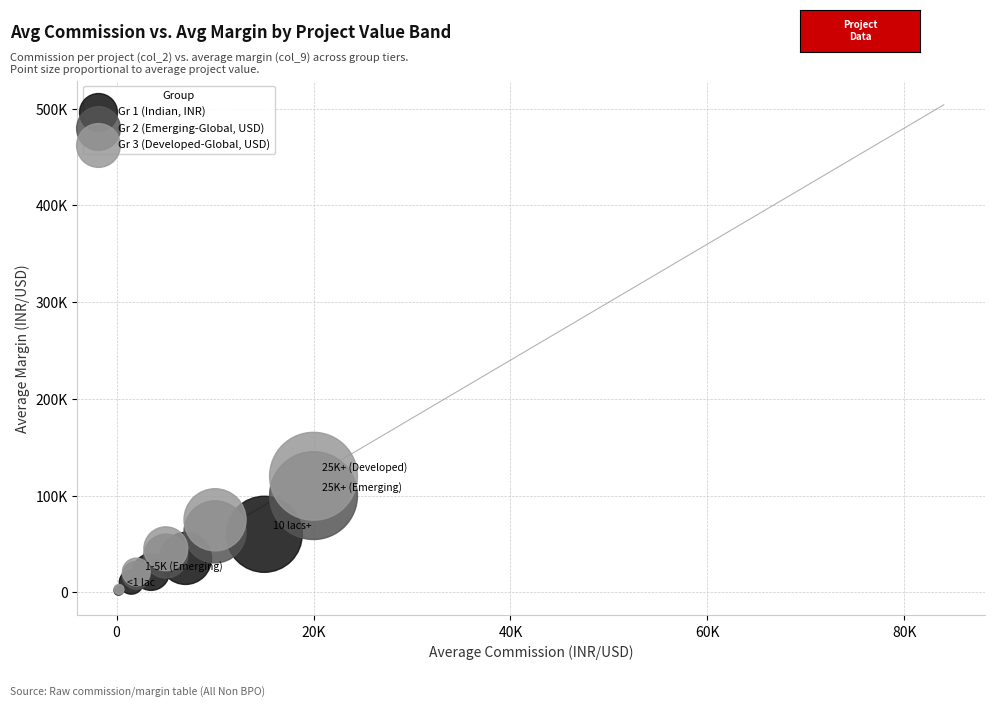

What are all the series names shown in the legend?

Gr 1 (Indian, INR), Gr 2 (Emerging-Global, USD), Gr 3 (Developed-Global, USD)